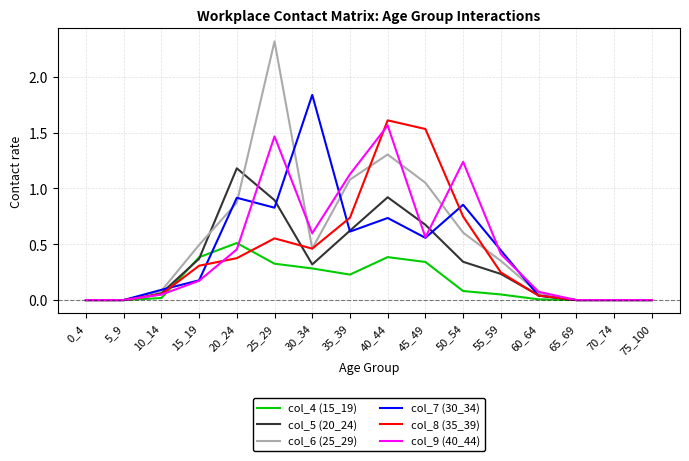

What is the total value across all series at 50_54?

3.9